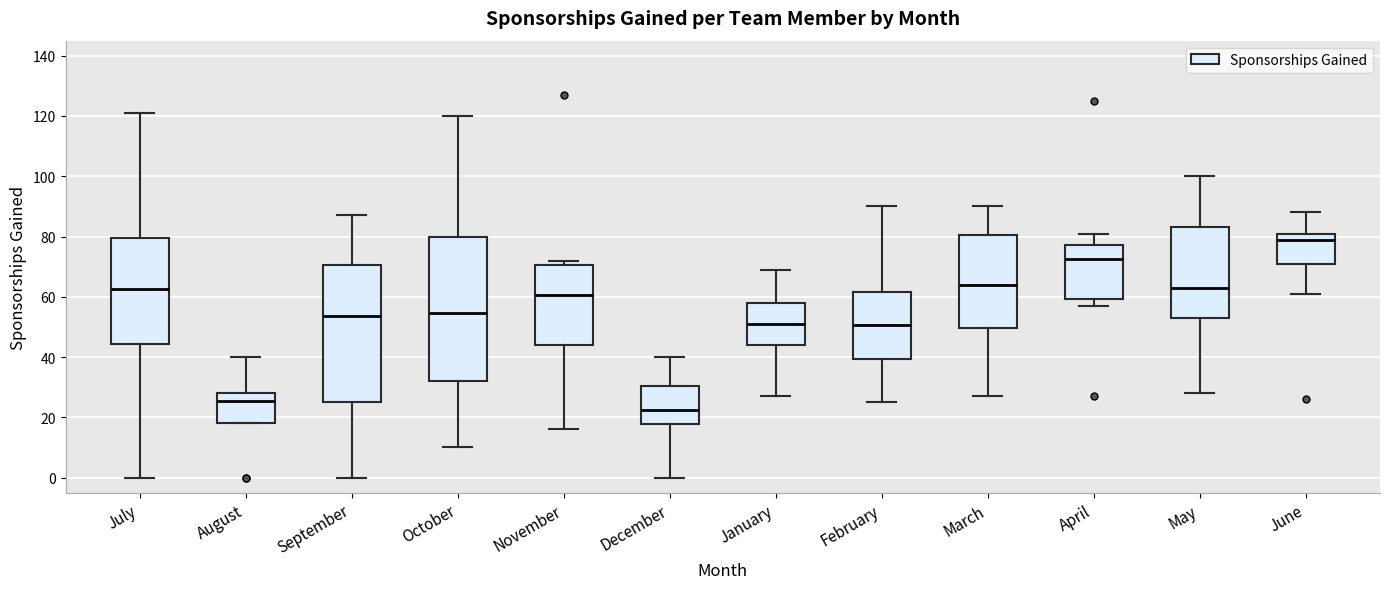

Which box is the tallest, from its lower edge to its upper edge?

October